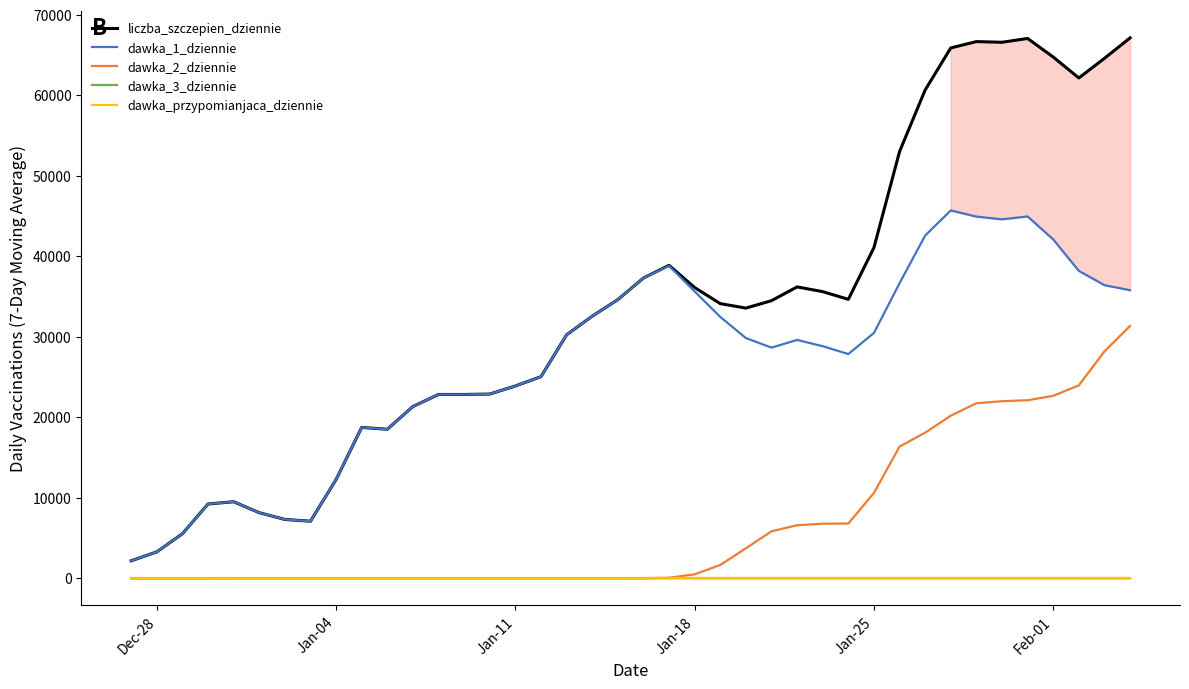

True or false: dawka_przypomianjaca_dziennie and liczba_szczepien_dziennie intersect in this chart.

False